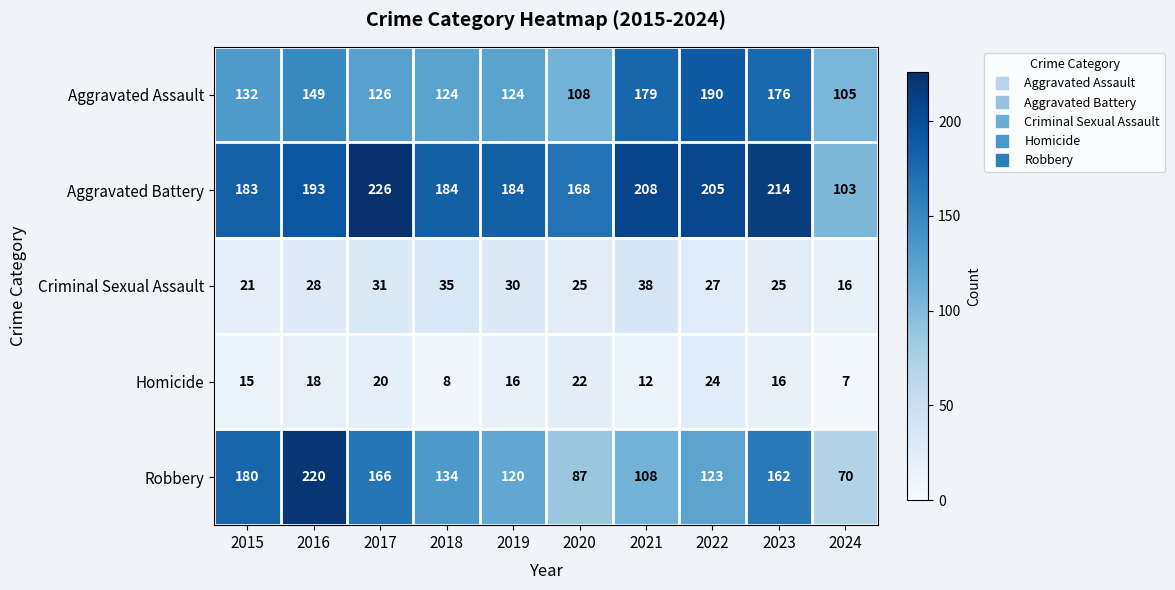

What is the minimum value for Criminal Sexual Assault?

16